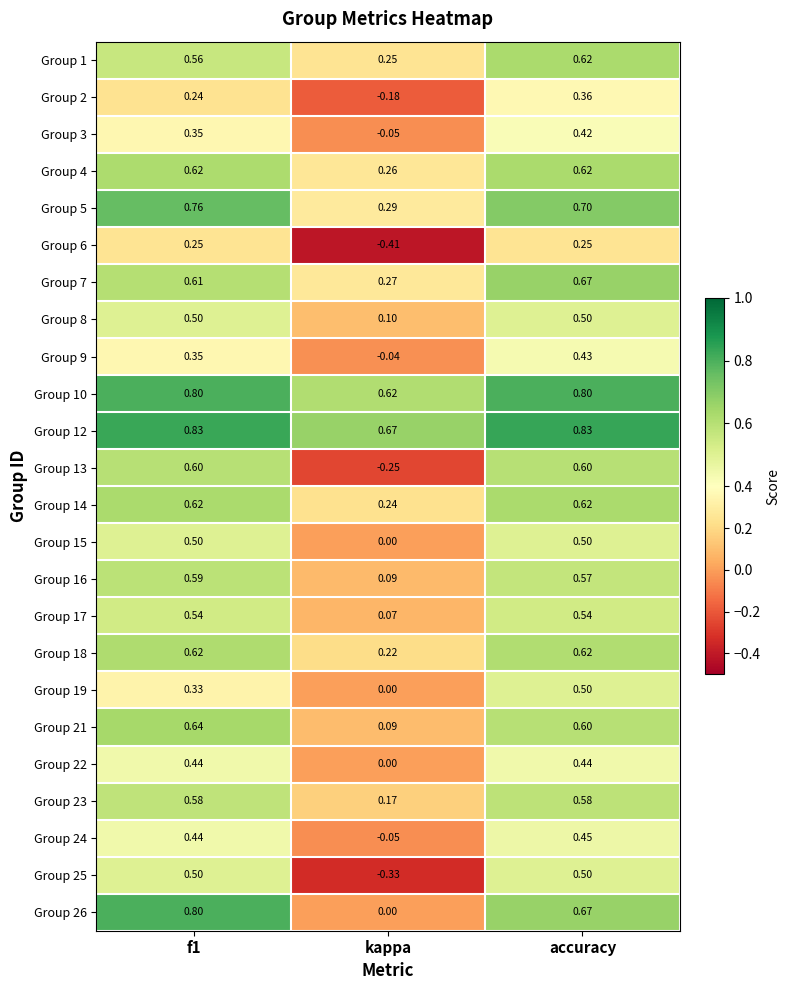

Which series has the widest spread of values?

Group 13